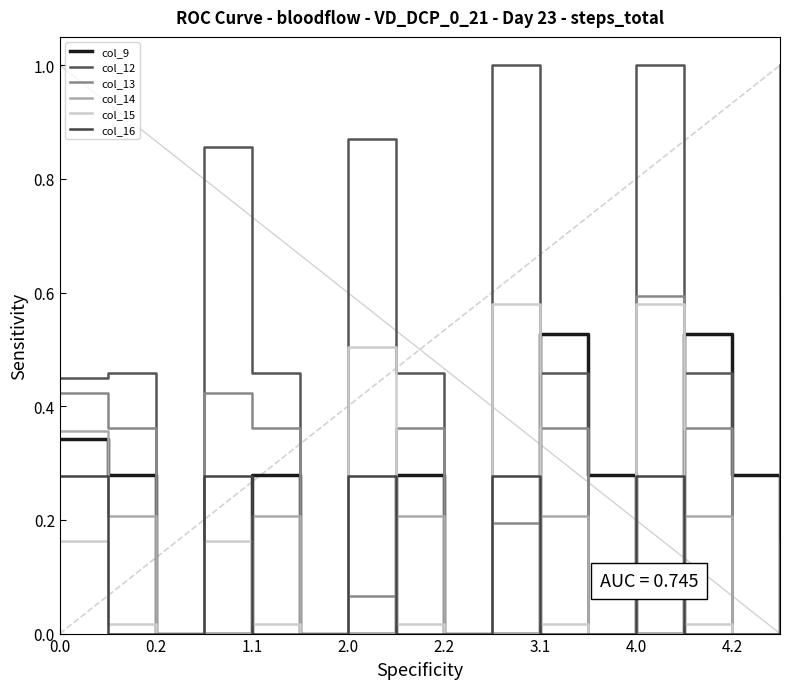

How many lines are shown in the chart?

6